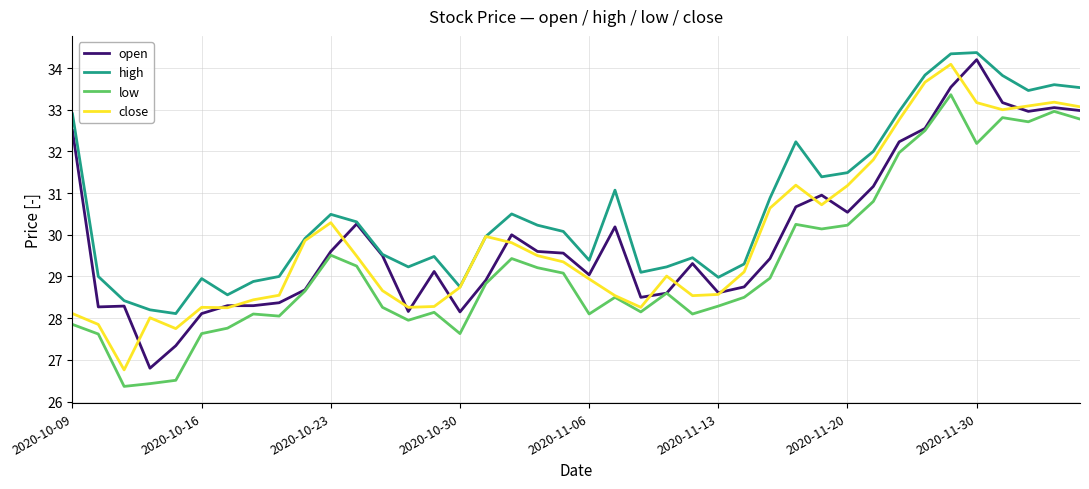

What is the highest value of the close series?

34.1